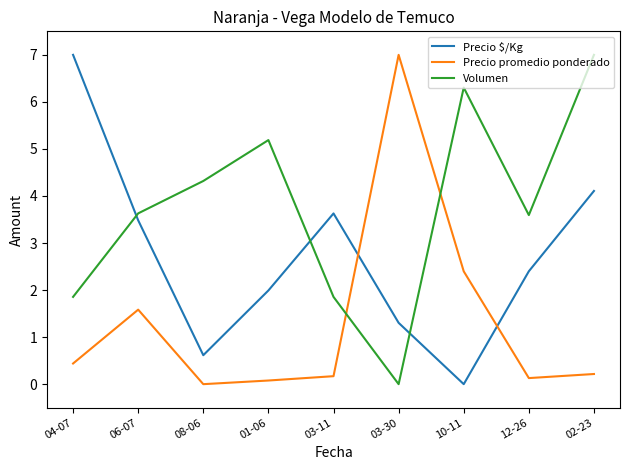

At 08-06, list the series in order from smallest to largest.

Precio promedio ponderado, Precio $/Kg, Volumen